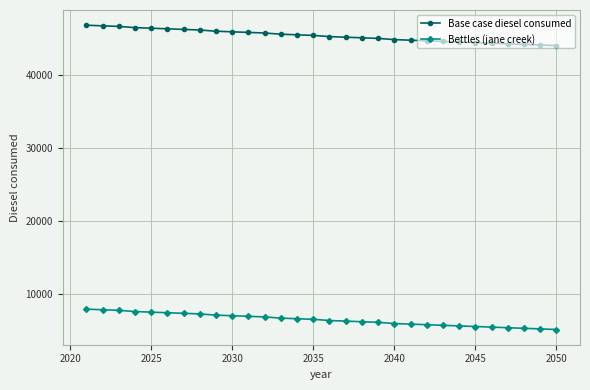

How many data points in Base case diesel consumed are less than 45461?

15